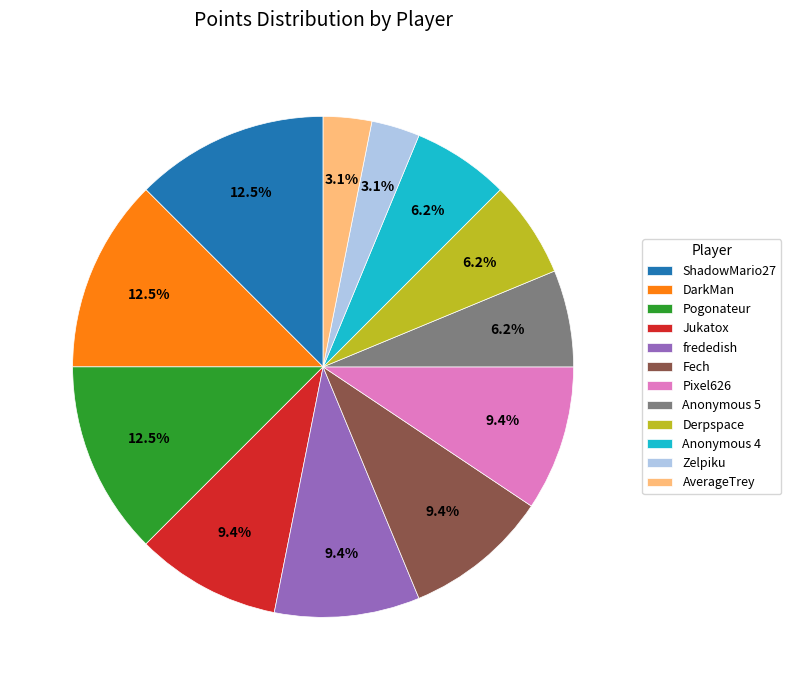

To the nearest percent, what portion does AverageTrey represent?

3%